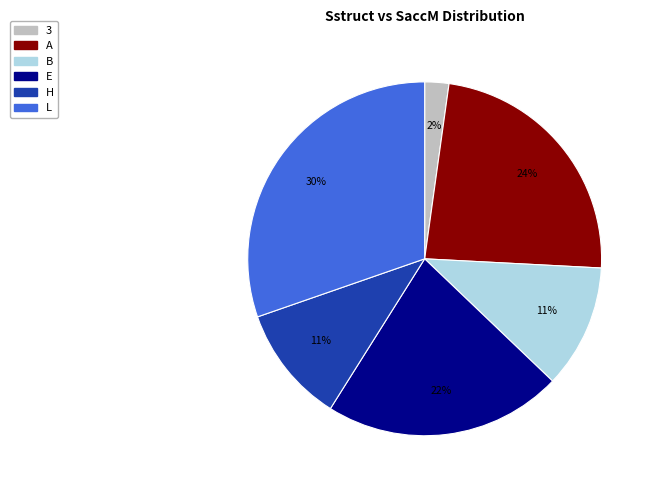

To the nearest percent, what is the difference between the largest and smallest slice percentages?

28%